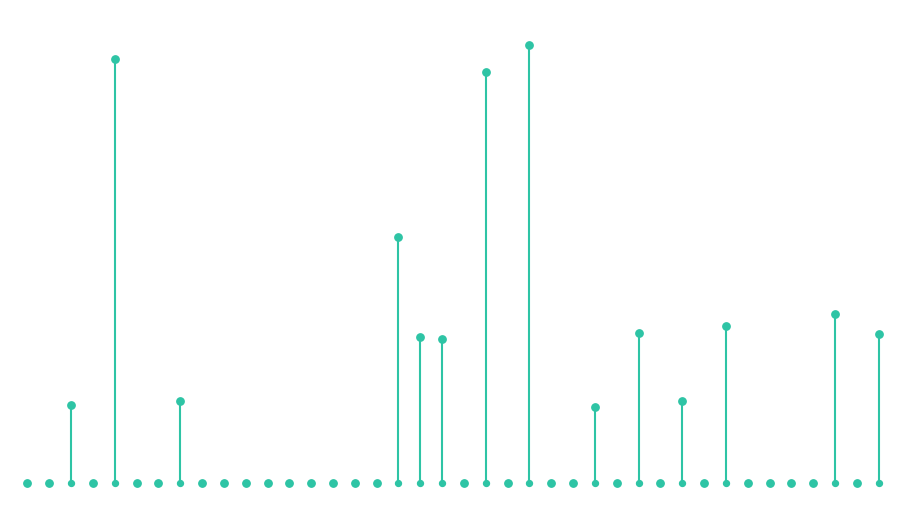

What is the change in value from 420454019 to 420454035?

-332.1